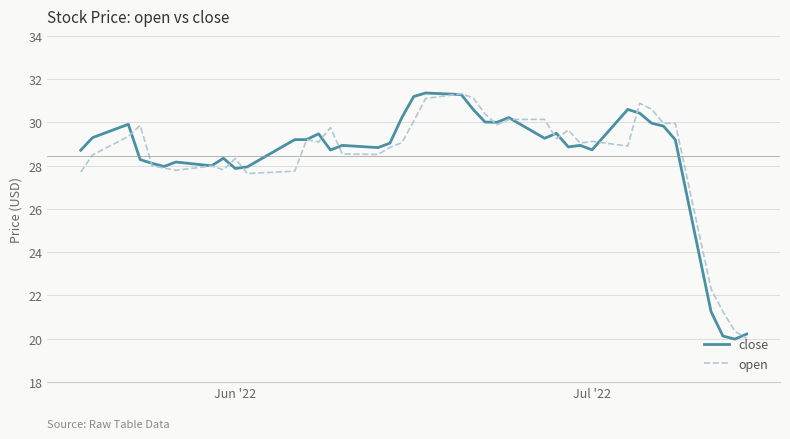

What is the lowest value of the close series?

20.0